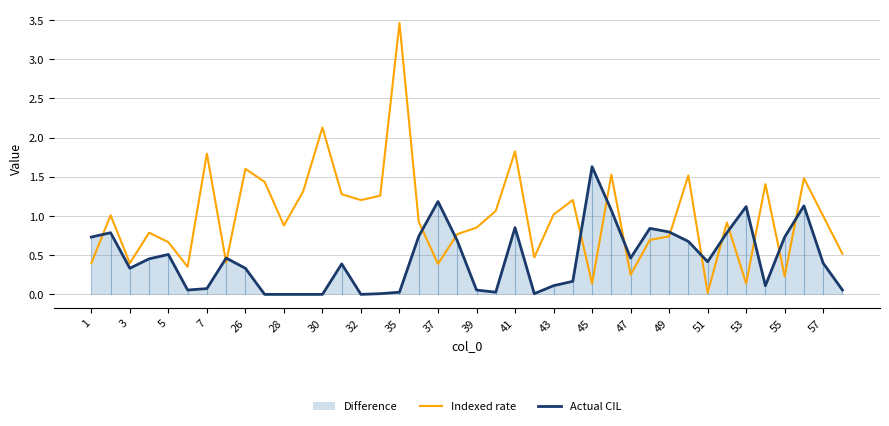

True or false: Actual CIL has more than 0 points higher than both neighbors.

True